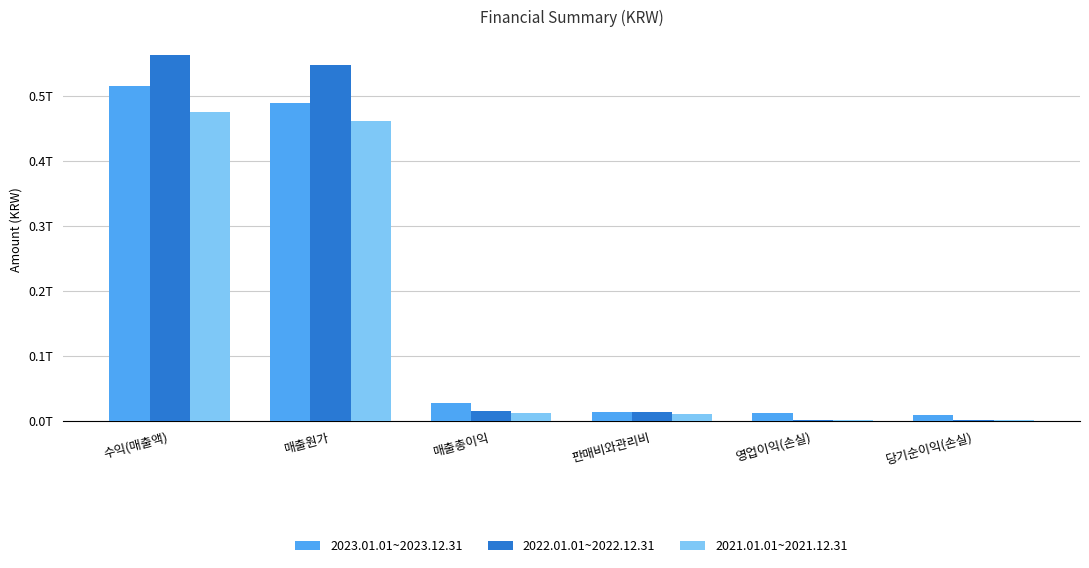

What is the label of the 6th bar from the left?

당기순이익(손실)